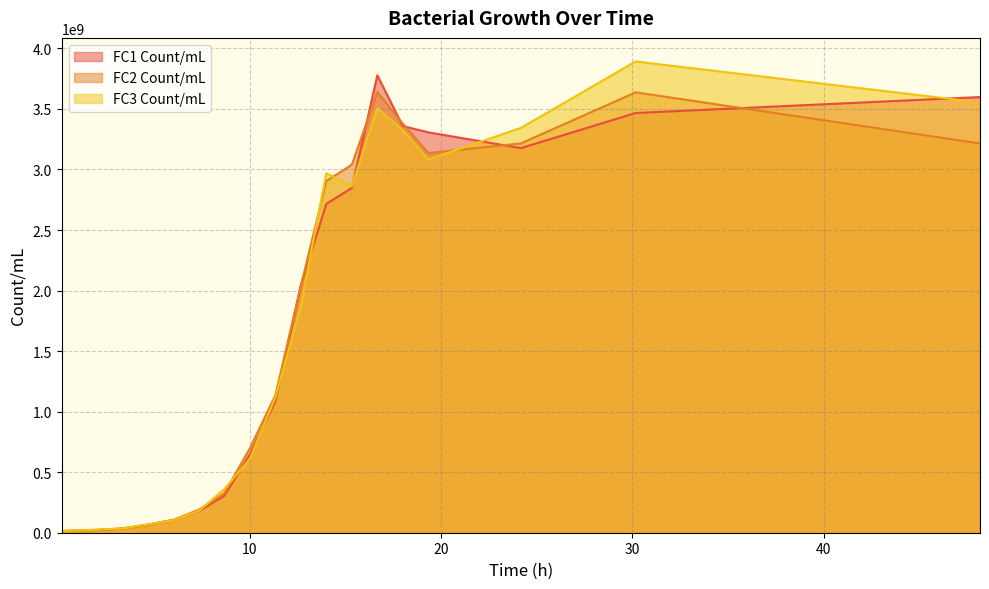

How many lines are shown in the chart?

3